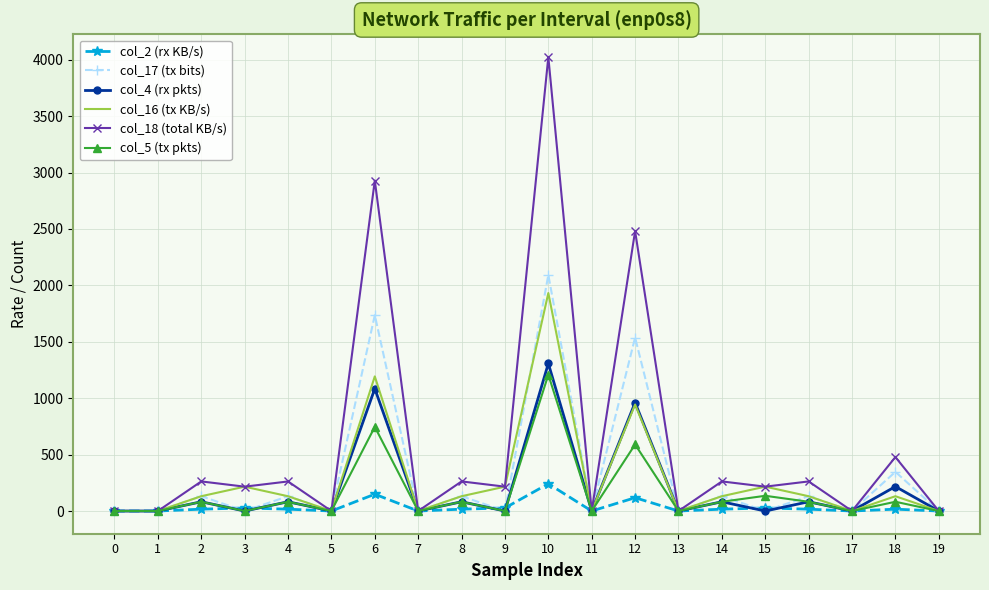

At which category is the sum across all series the highest?

10